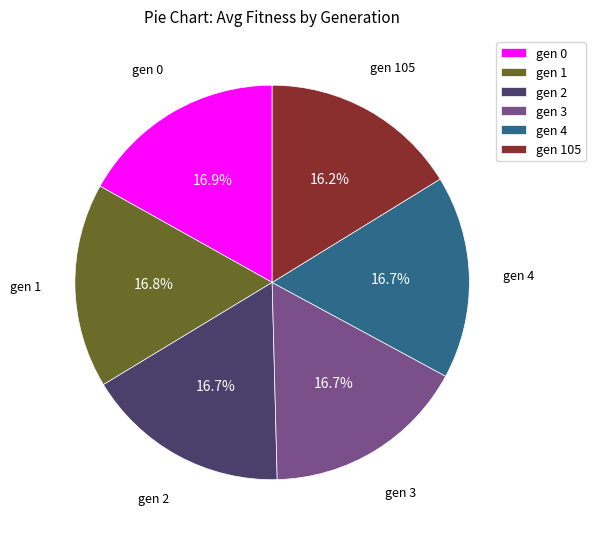

Is there any slice that represents more than half of the pie?

No